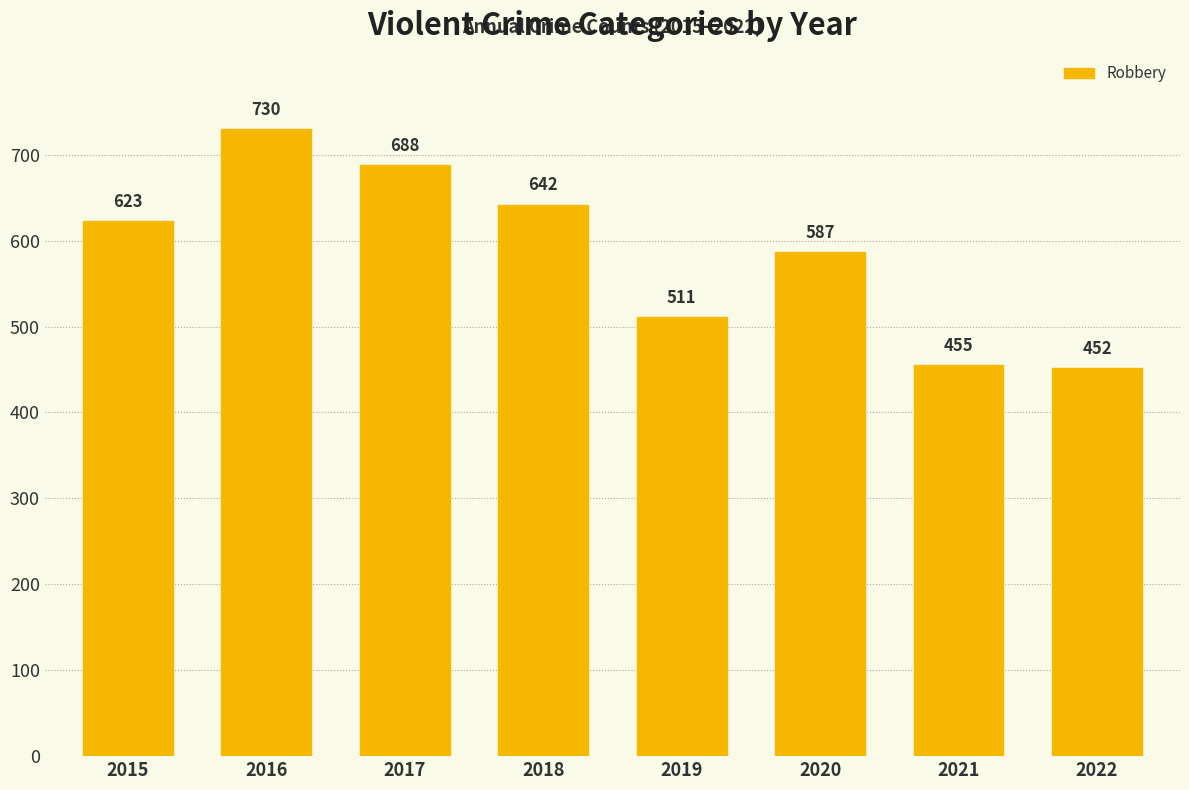

Rank the categories by value from lowest to highest.

2022, 2021, 2019, 2020, 2015, 2018, 2017, 2016